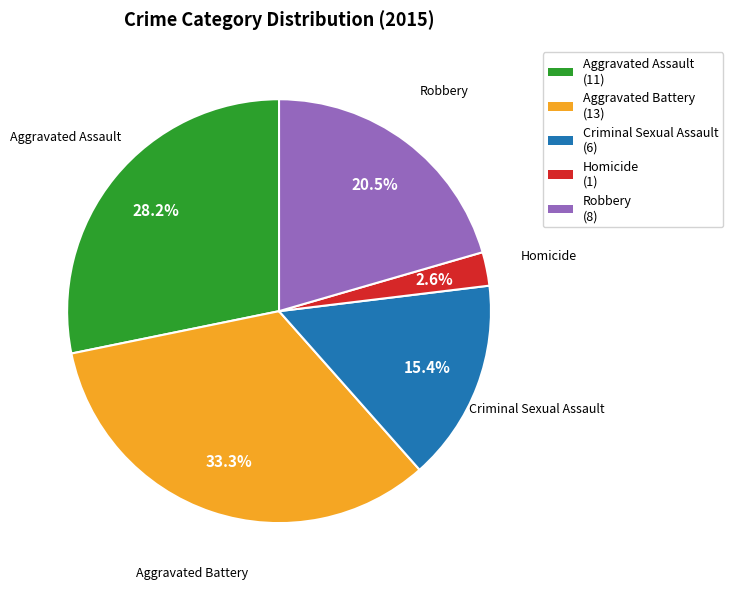

To the nearest percent, what is the combined percentage of Homicide and Robbery?

23%